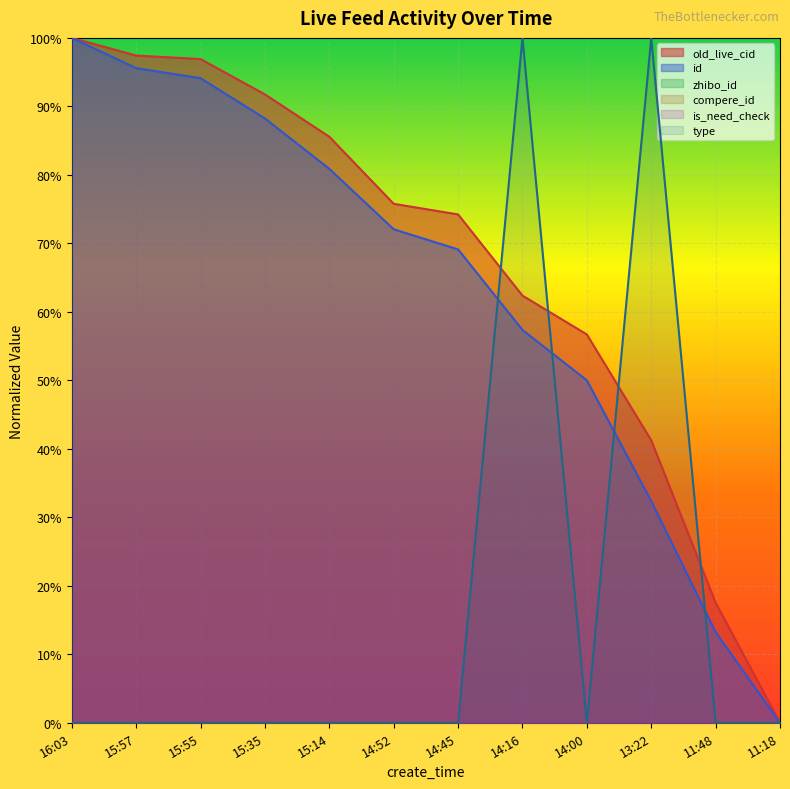

Which series has the widest spread of values?

id